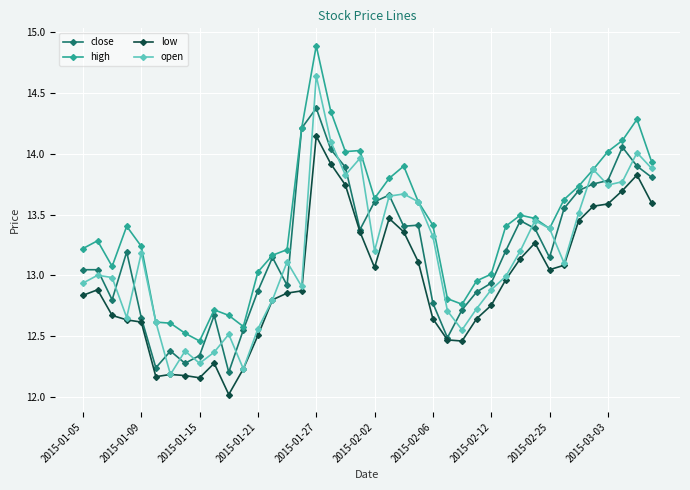

In open, how many points are lower than both neighbors (excluding endpoints)?

10